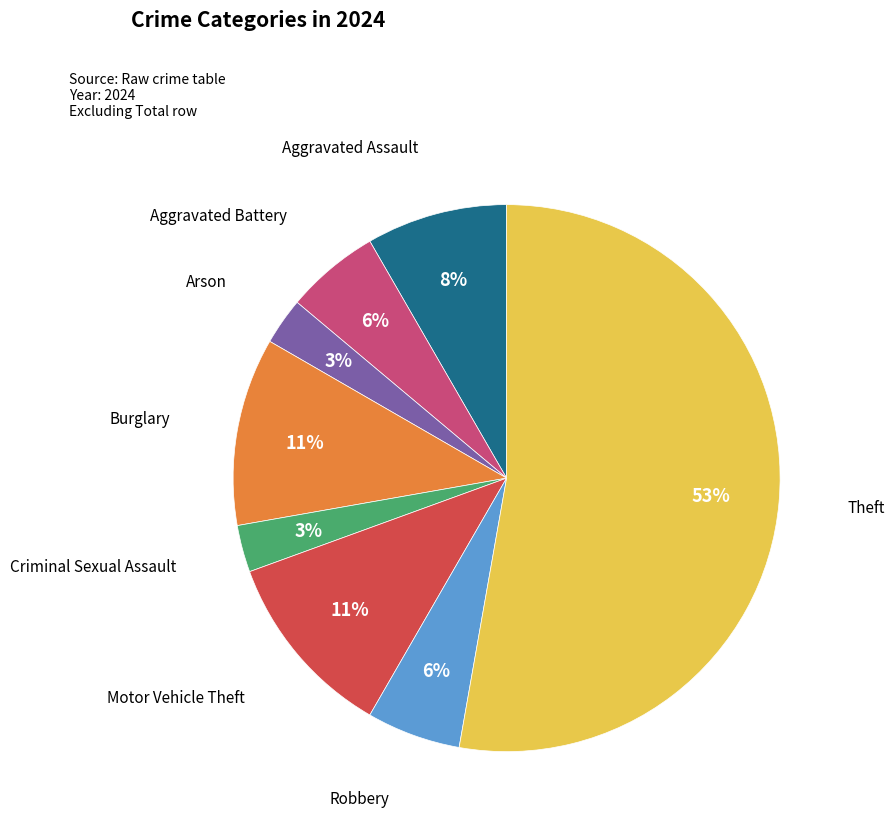

How many segments does this pie chart have?

8